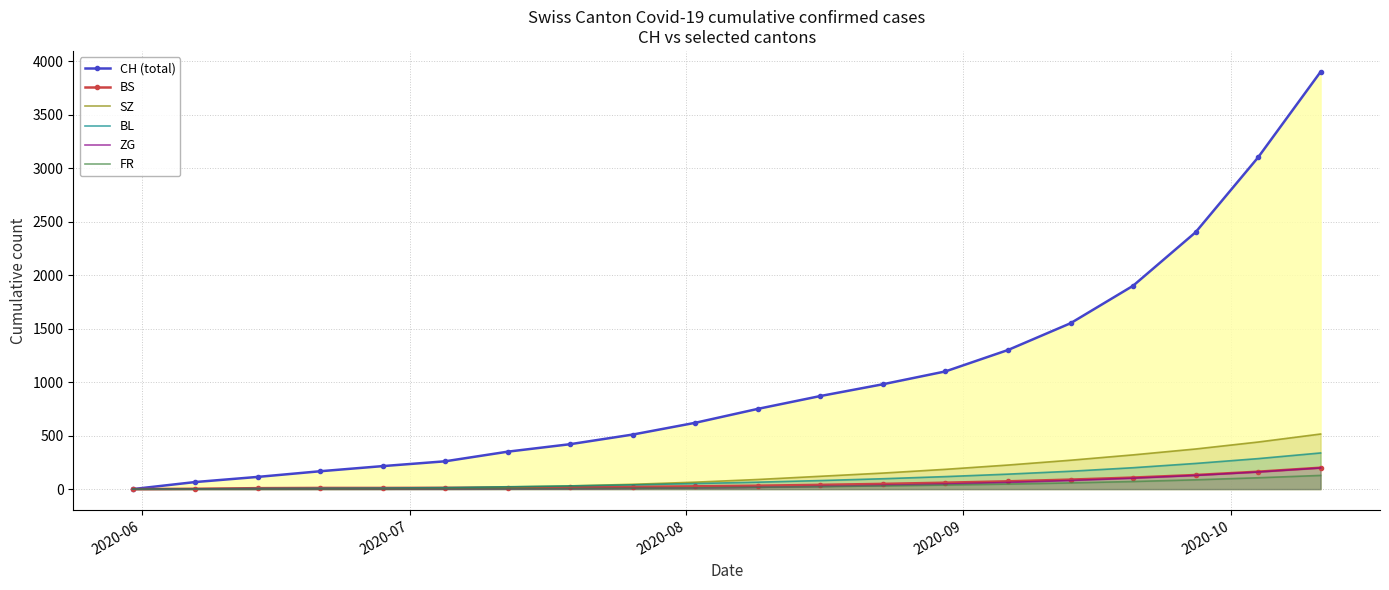

True or false: FR and ZG cross at least once.

False